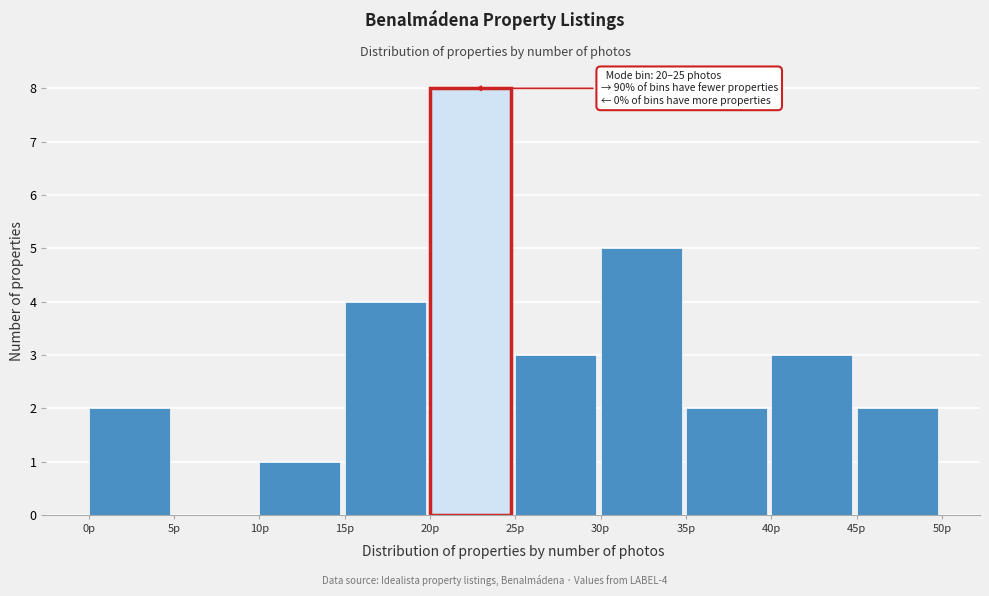

Over which range of the x-axis is the bar tallest?

20 to 25